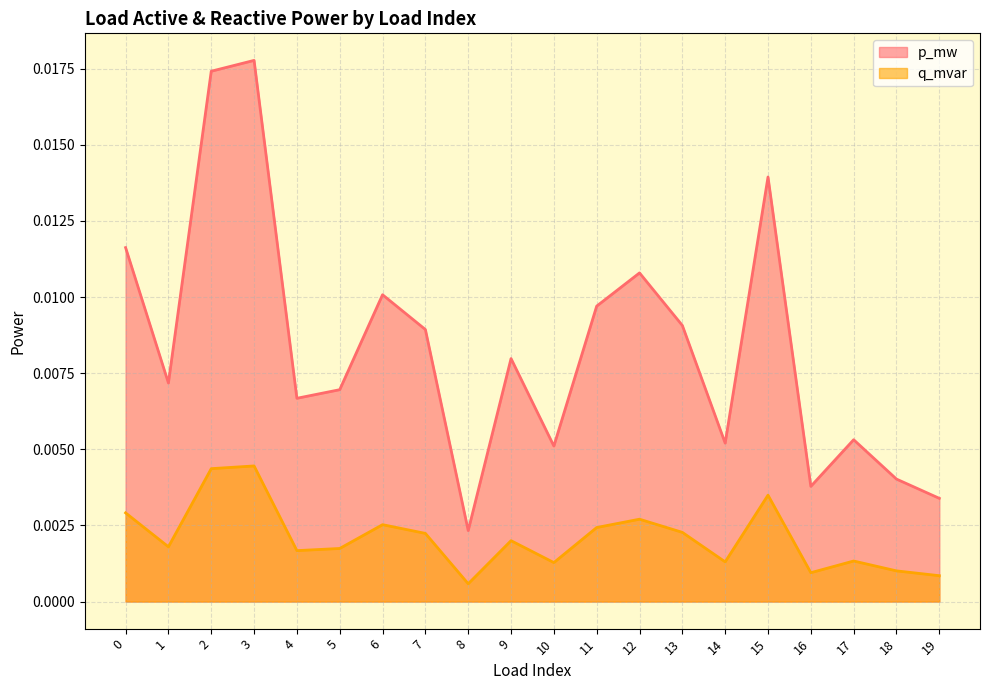

Does the chart have visible grid lines?

Yes